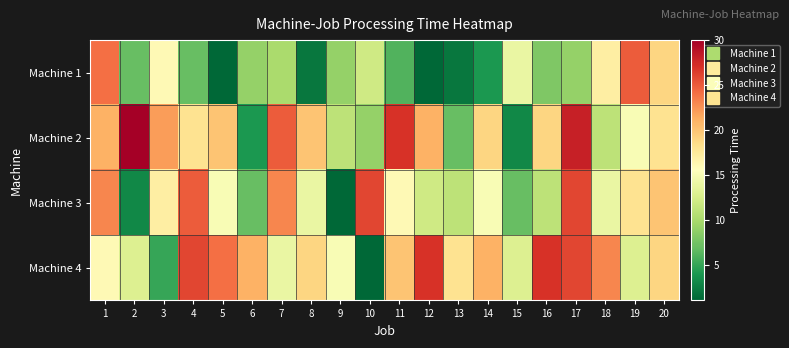

At which category does the chart reach its minimum across all series?

5